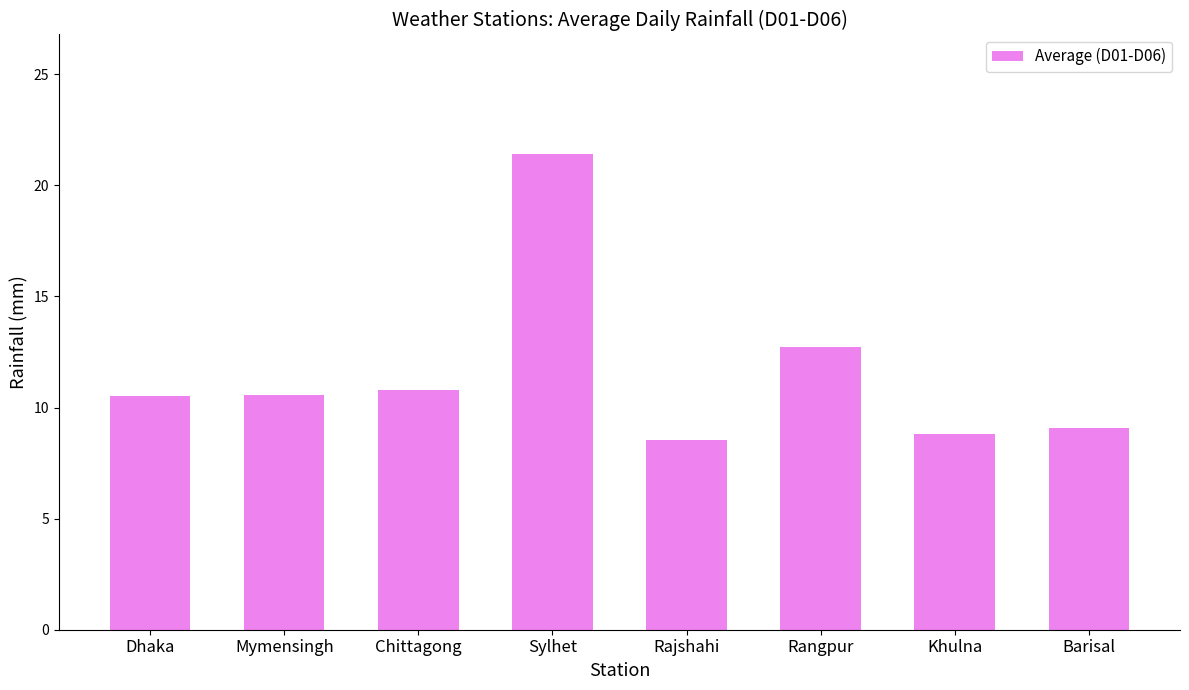

The value at Dhaka is 10.5. True or false?

True